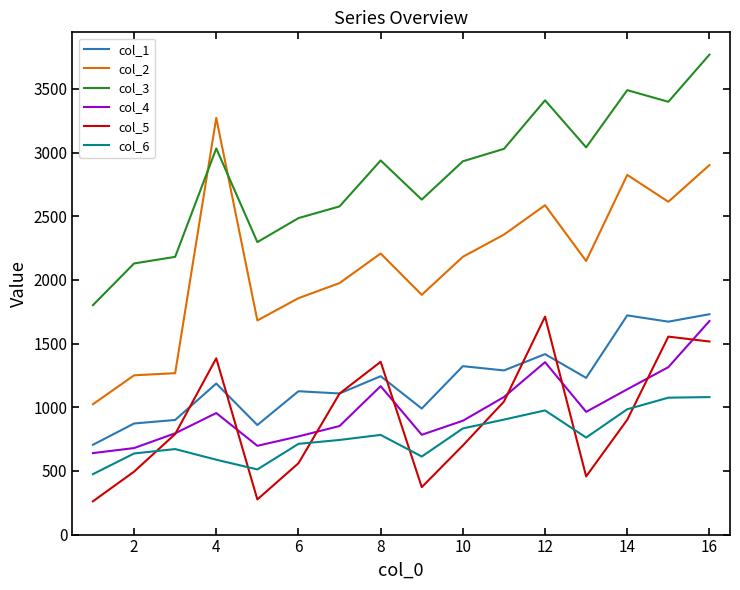

How many values in the col_3 series exceed 2937?

8